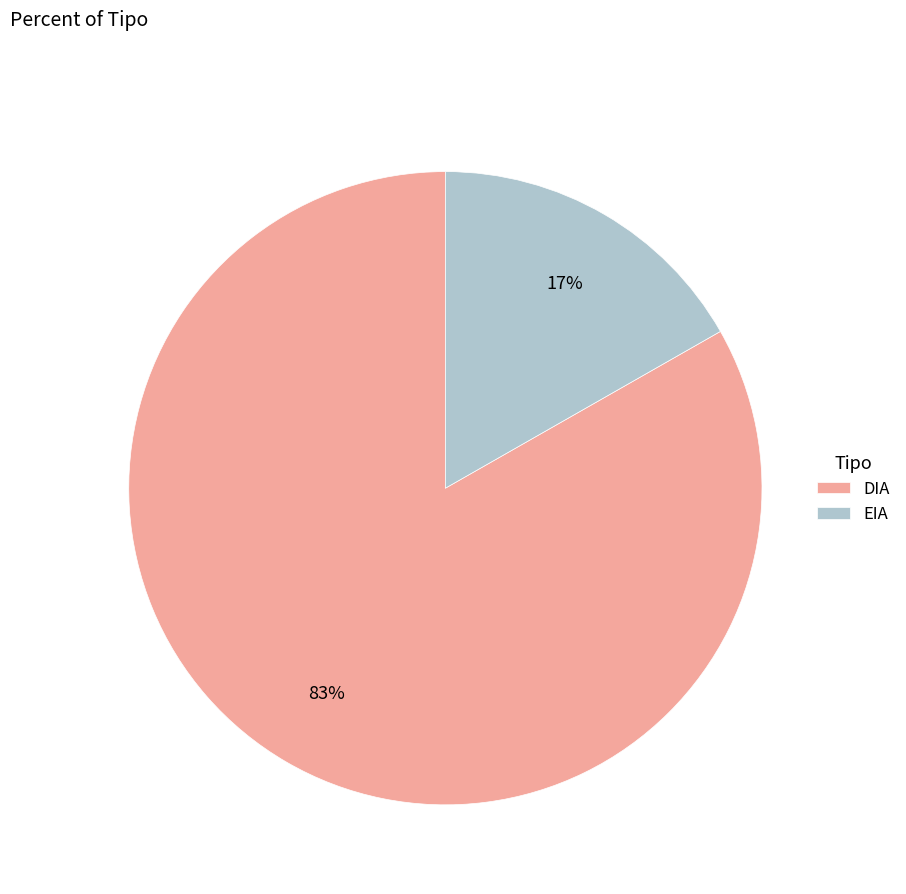

What is the largest slice in the pie chart?

DIA